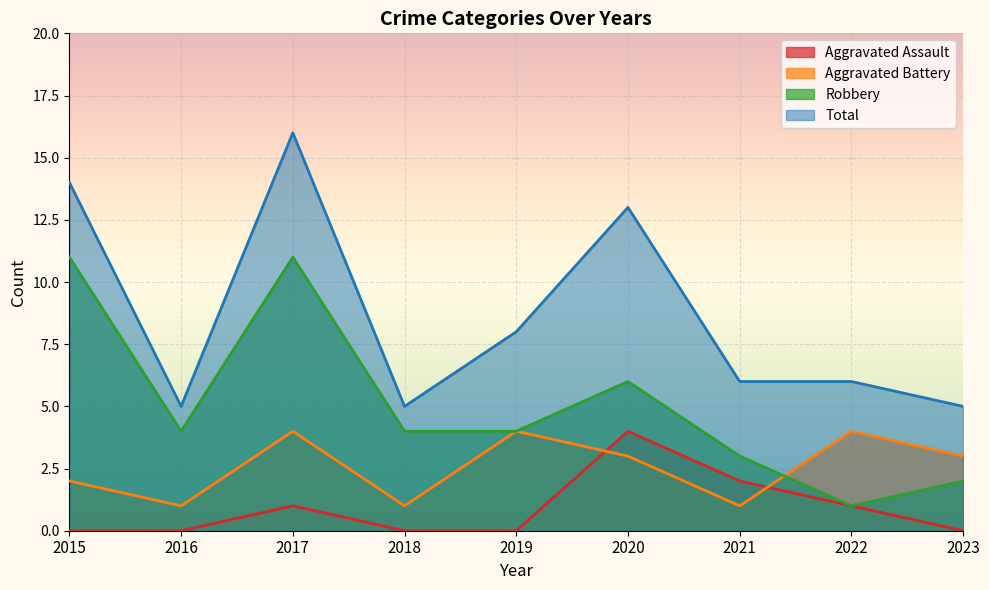

What is the average value of the Aggravated Battery series?

3